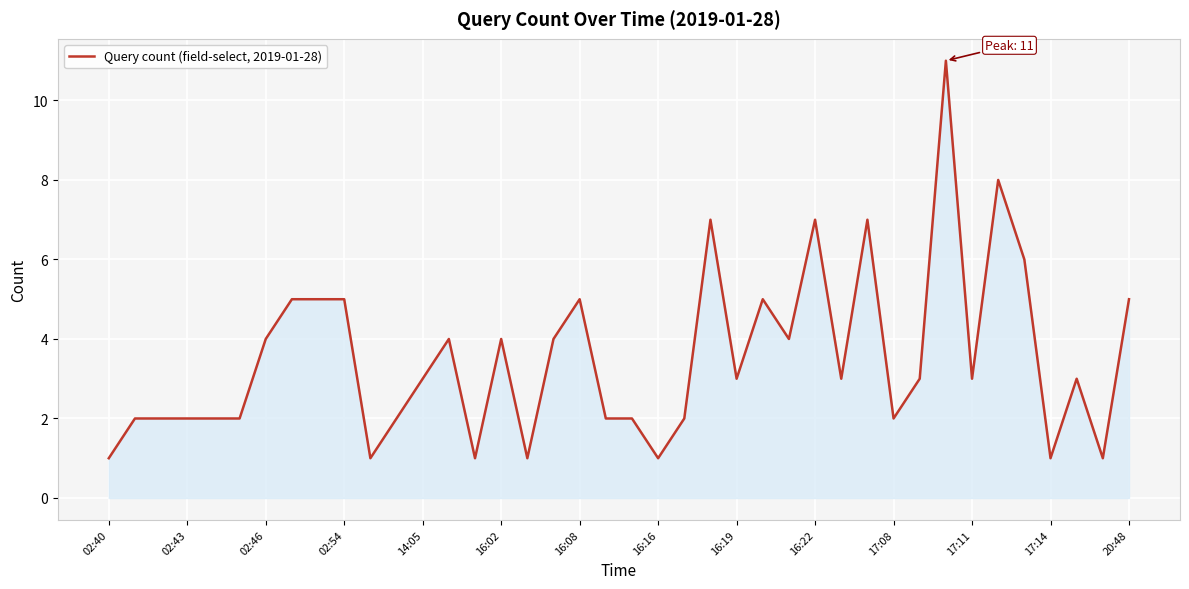

What is the maximum value shown in the chart?

11